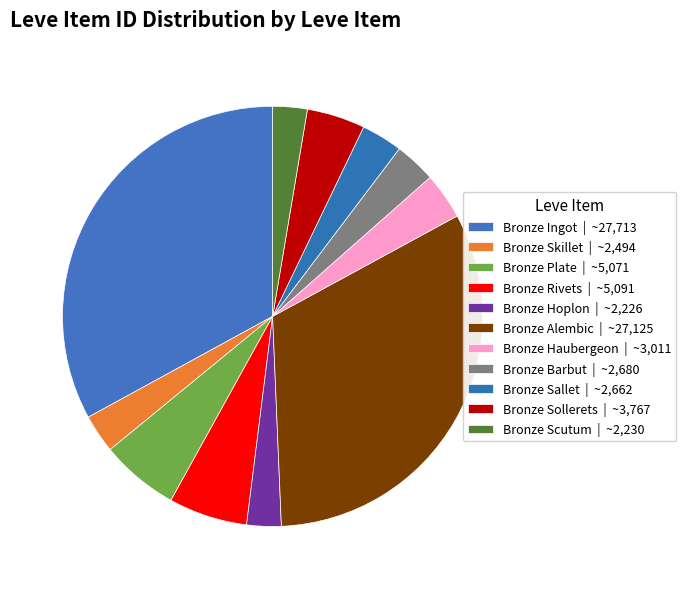

How many slices are in this pie chart?

11